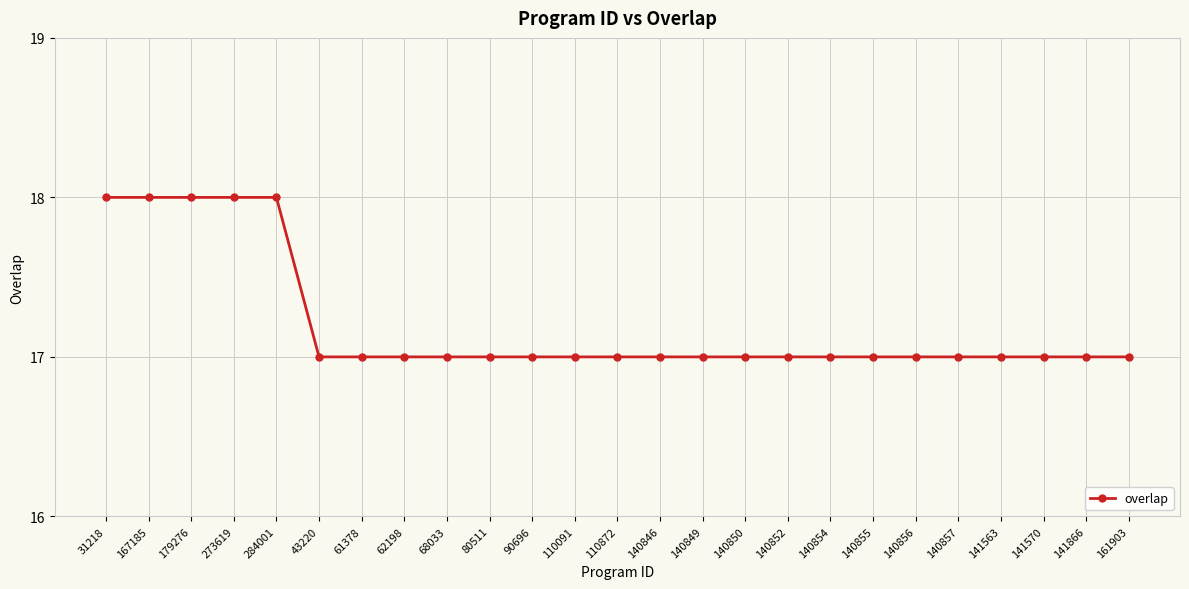

Is it true that the value at 62198 is 17?

True